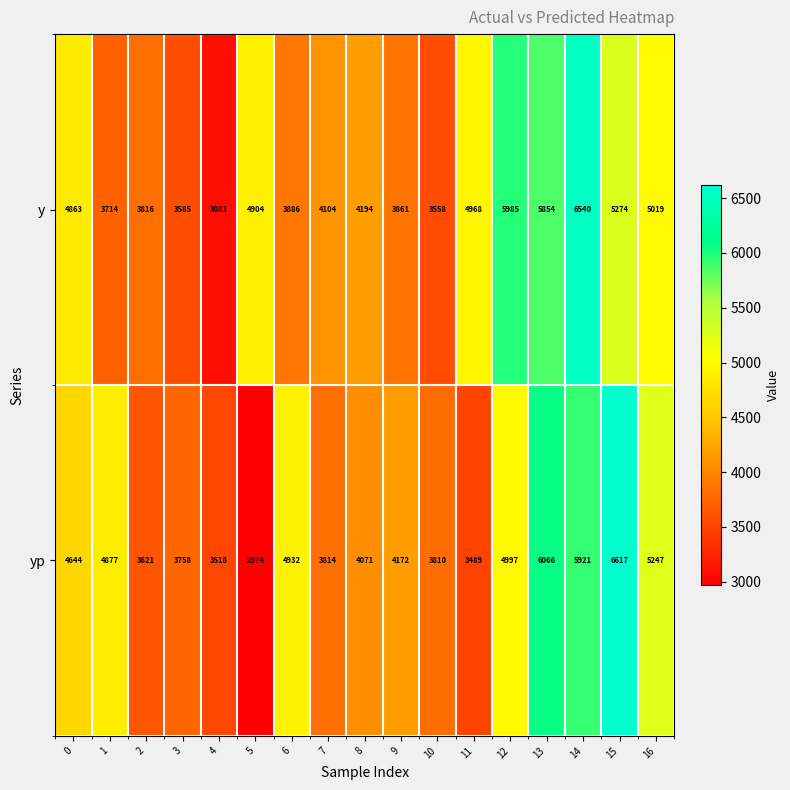

What is the difference between the maximum and minimum values in the y series?

3459